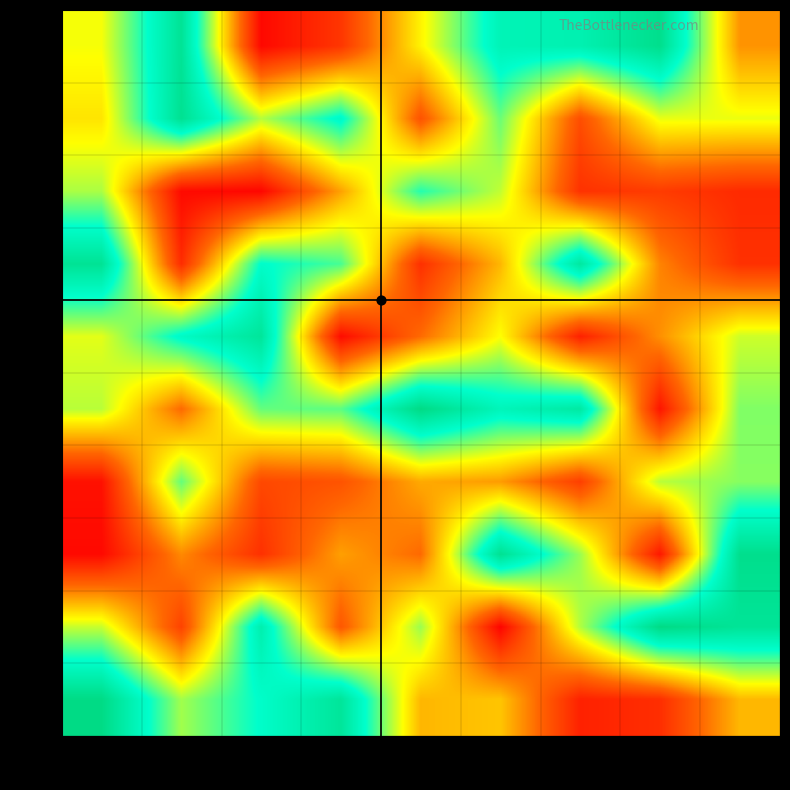

Reading right to left, what are all the values shown in this chart?

90k: 90k=69.8	86k=88.7	82k=85.1	78k=84.5	75k=74.4	71k=64.0	67k=60.6	63k=87.8	60k=75.2
86k: 90k=75.6	86k=75.6	82k=65.7	78k=79.3	75k=66.1	71k=83.2	67k=77.2	63k=88.2	60k=73.7
83k: 90k=63.1	86k=64.4	82k=63.7	78k=76.8	75k=81.5	71k=70.4	67k=60.5	63k=60.8	60k=77.5
80k: 90k=63.6	86k=69.0	82k=86.8	78k=71.5	75k=63.5	71k=80.4	67k=82.8	63k=63.3	60k=87.9
76k: 90k=76.5	86k=69.6	82k=62.4	78k=75.0	75k=67.7	71k=60.9	67k=87.3	63k=83.2	60k=75.8
73k: 90k=78.7	86k=61.6	82k=86.6	78k=84.2	75k=89.3	71k=79.8	67k=79.5	63k=67.7	60k=77.1
70k: 90k=78.5	86k=77.1	82k=64.6	78k=70.2	75k=70.8	71k=66.2	67k=65.3	63k=79.6	60k=61.3
66k: 90k=88.7	86k=61.7	82k=78.0	78k=88.2	75k=67.7	71k=70.3	67k=63.6	63k=69.2	60k=60.7
63k: 90k=87.6	86k=89.4	82k=77.3	78k=60.3	75k=78.0	71k=66.5	67k=85.4	63k=64.9	60k=76.7
60k: 90k=71.5	86k=63.4	82k=62.5	78k=72.2	75k=71.5	71k=87.4	67k=82.7	63k=77.8	60k=89.4